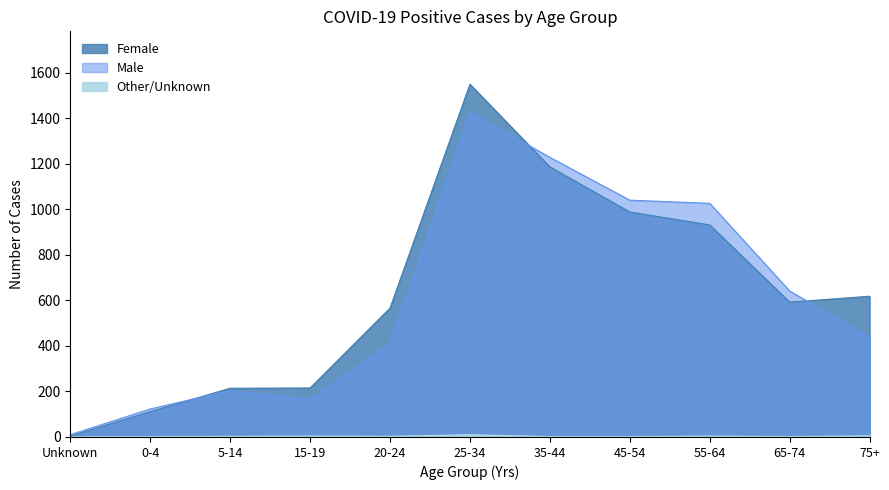

Which category has the highest value in the Female series?

25-34